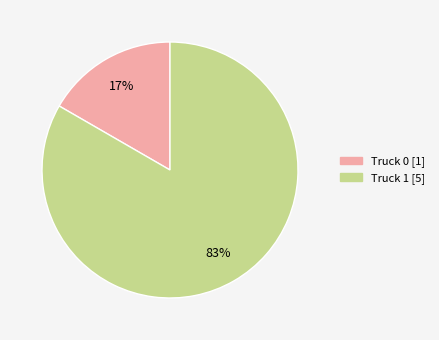

How many segments does this pie chart have?

2